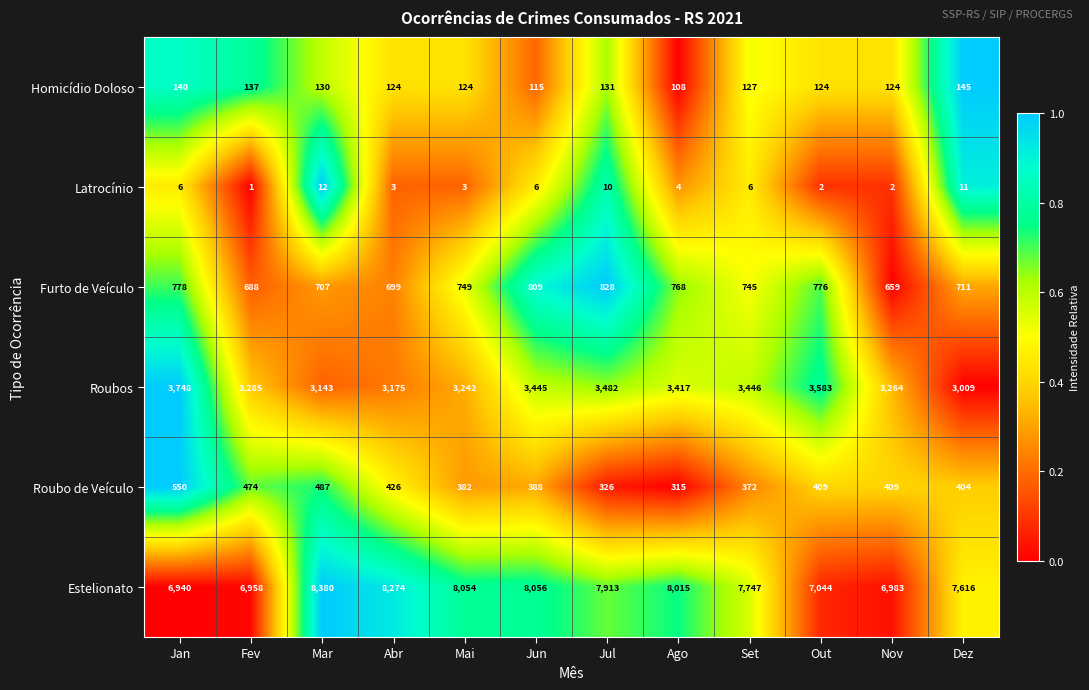

Where is Roubos nearest to the value 3378?

Ago